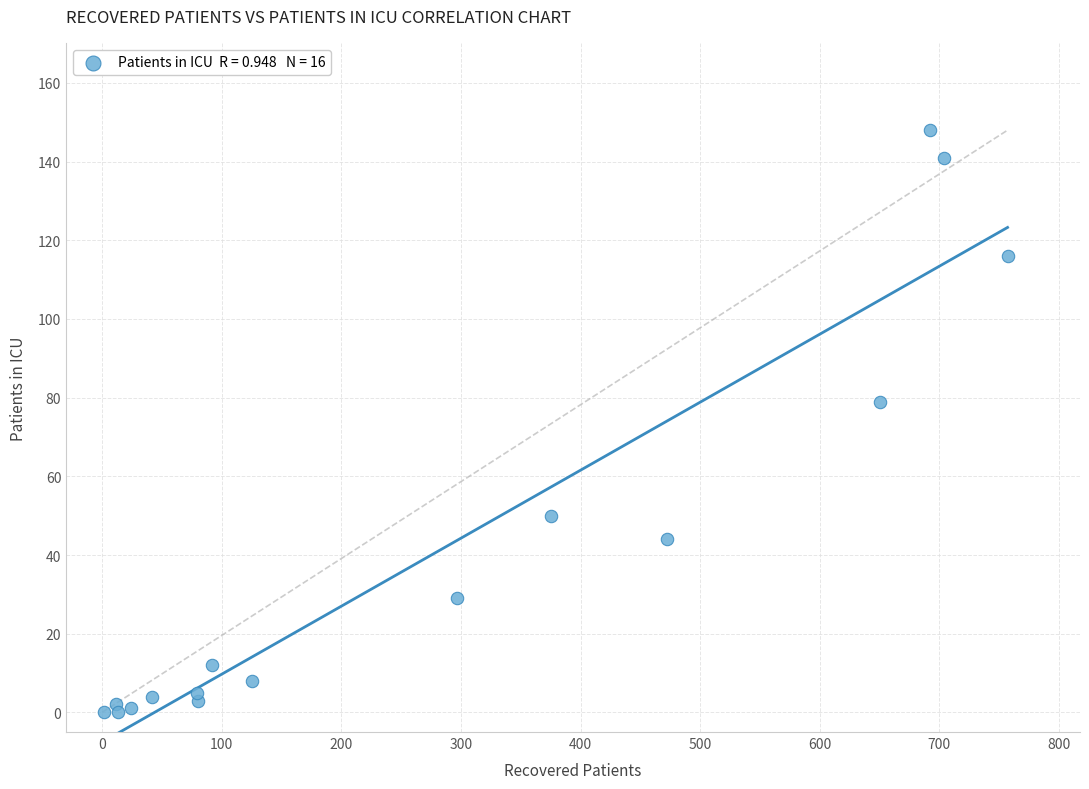

What is the range of X values (max minus min)?

755